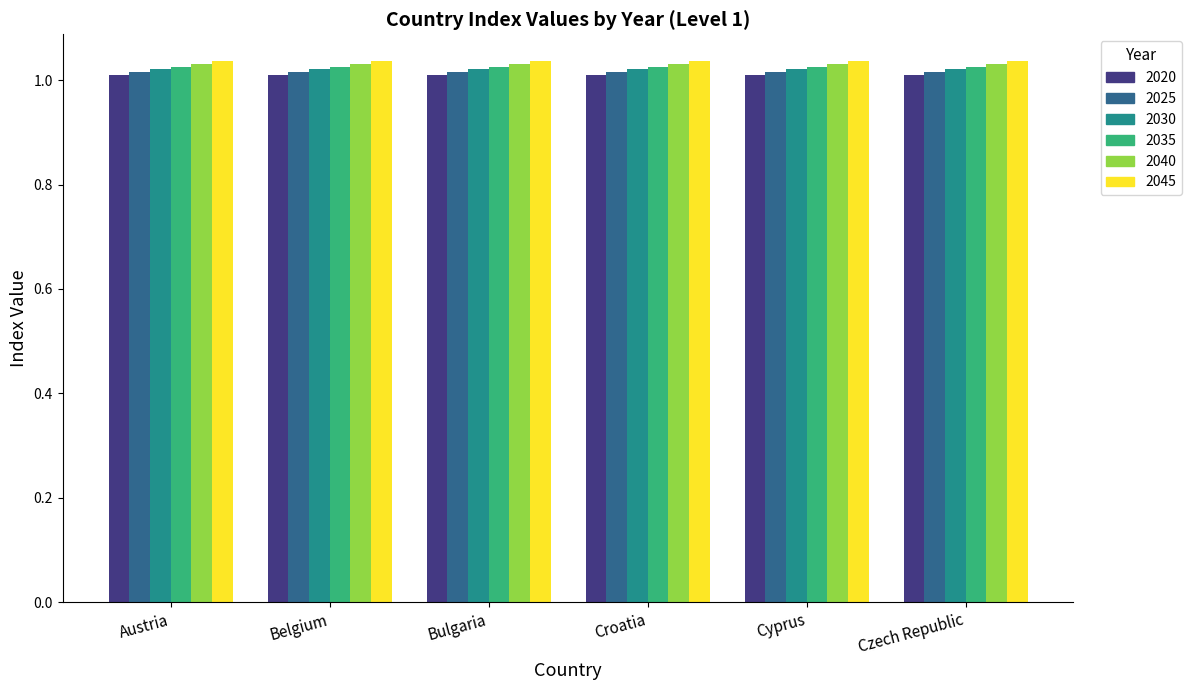

What is the sum of the 2030 values at Cyprus and Croatia?

2.0